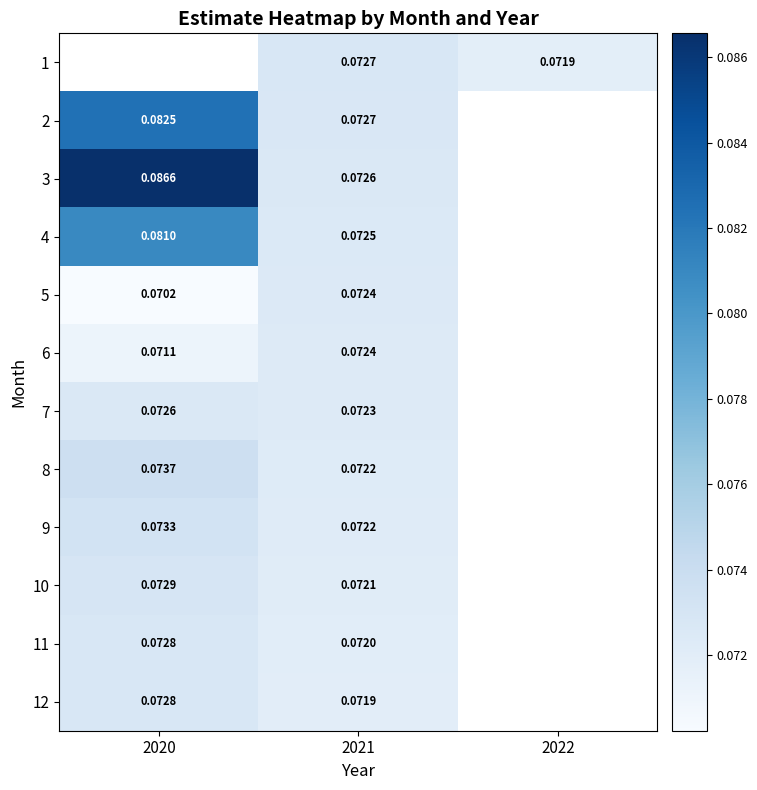

Which category has the highest value across all series?

2020